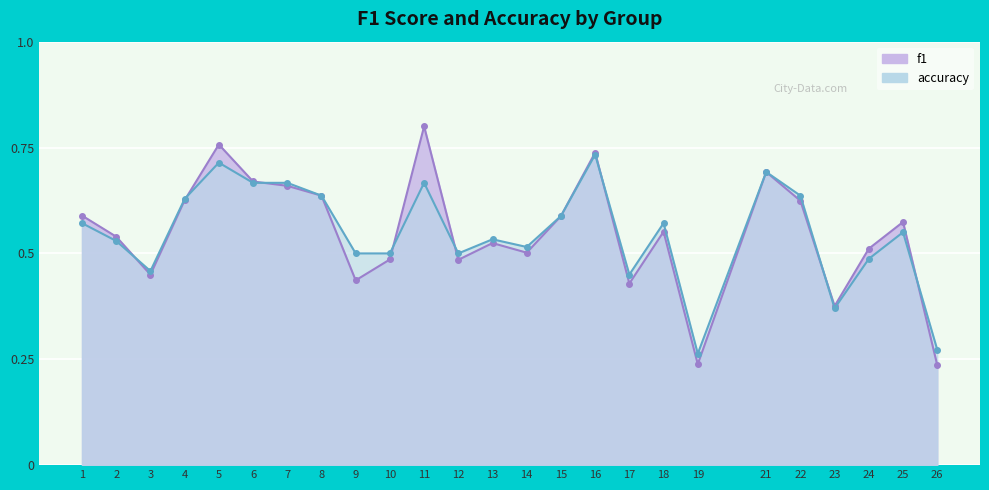

Rank the series by their average value, from lowest to highest.

accuracy, f1